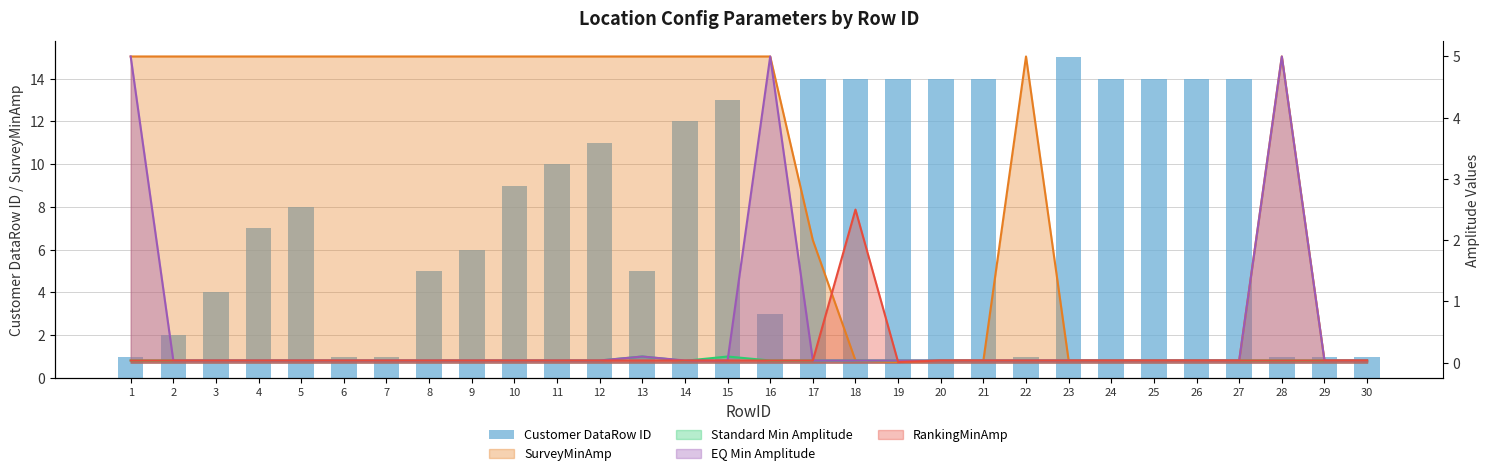

What is the difference between the second highest and minimum values?

13